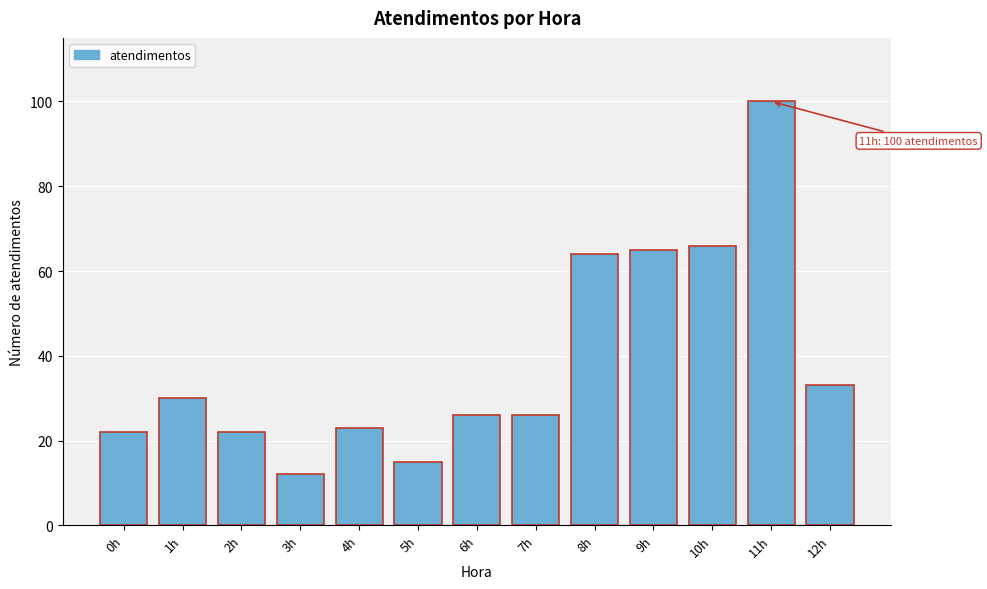

Reading left to right, transcribe all the data shown in this chart.

0h=22	1h=30	2h=22	3h=12	4h=23	5h=15	6h=26	7h=26	8h=64	9h=65	10h=66	11h=100	12h=33